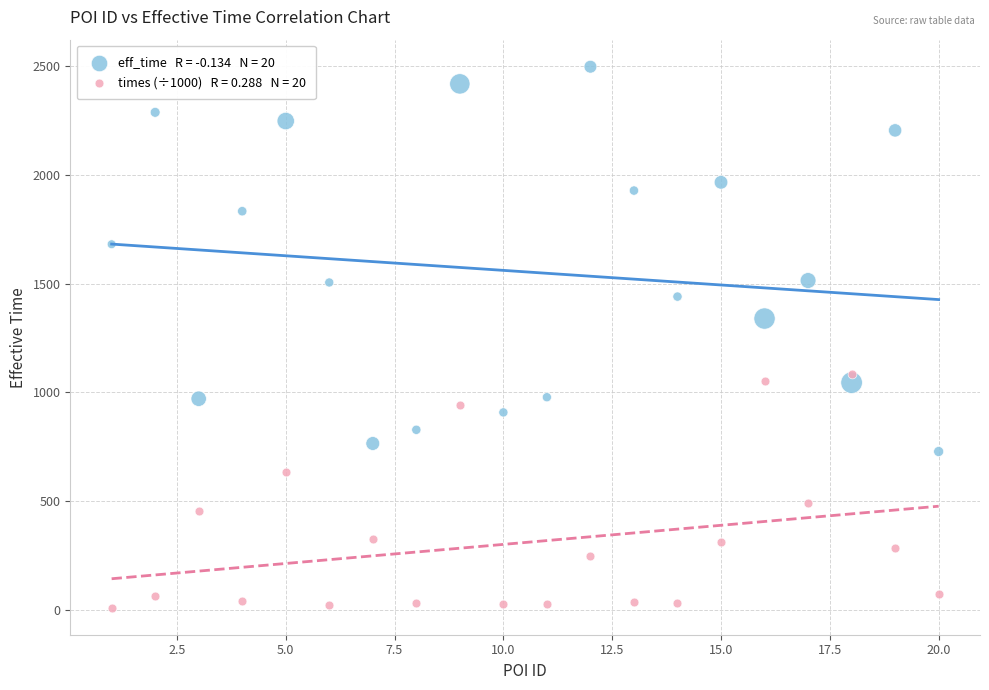

Across all data points, what is the range of Y values (max minus min)?

2489.6